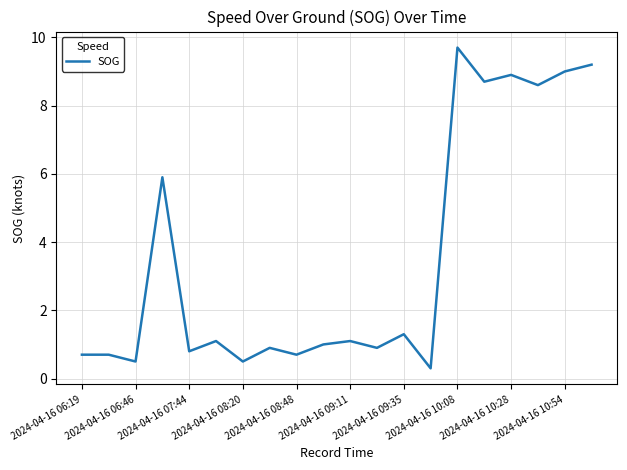

True or false: the data has more than 0 interior local peaks.

True